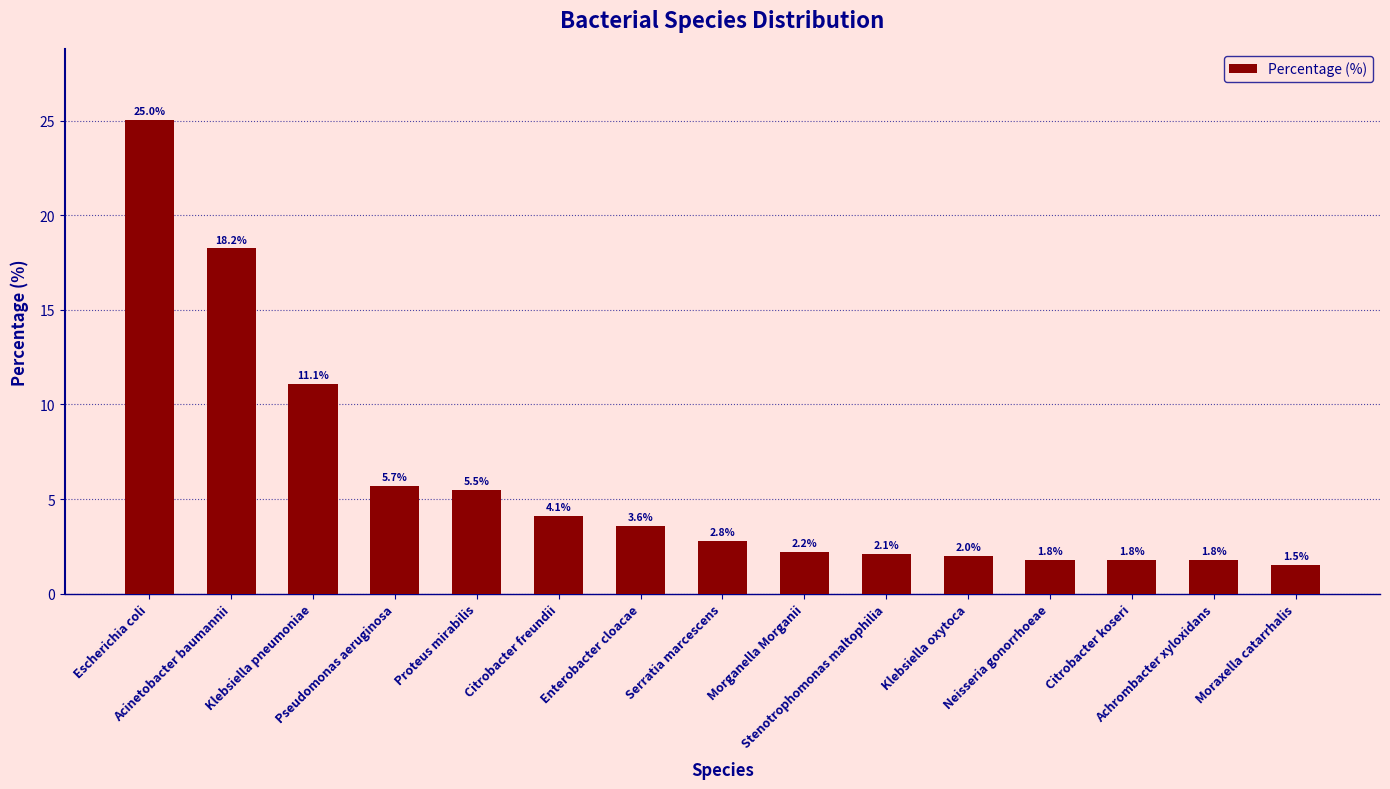

The chart shows a value of 3.0 at Klebsiella oxytoca. True or false?

False